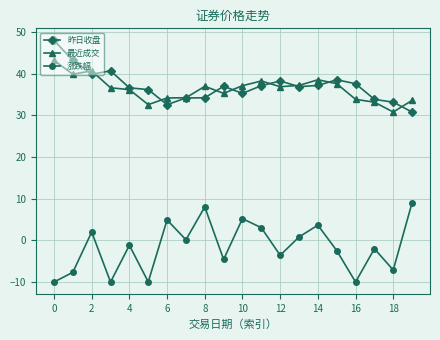

What is the value of the 涨跌幅 point at the 3rd from the left?

2.0